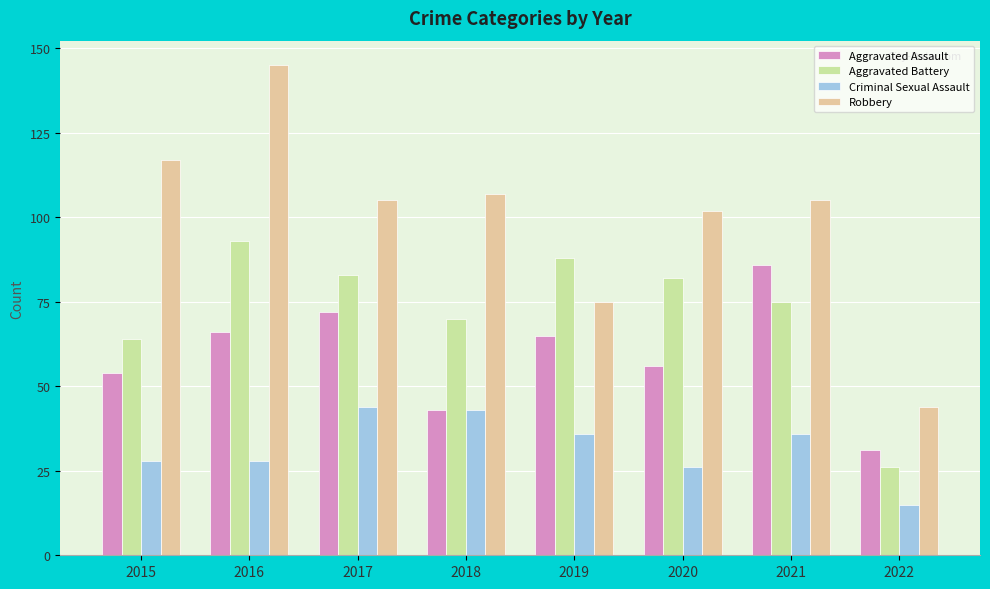

What is the difference between the maximum and second lowest values in the Aggravated Assault series?

43